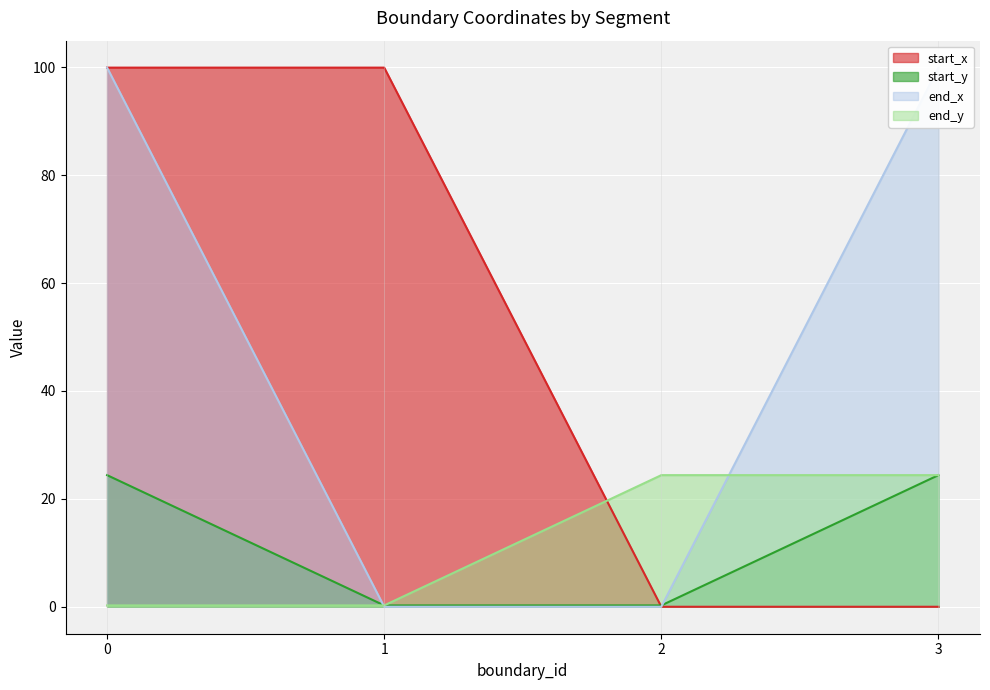

True or false: end_y and start_x cross at least once.

True